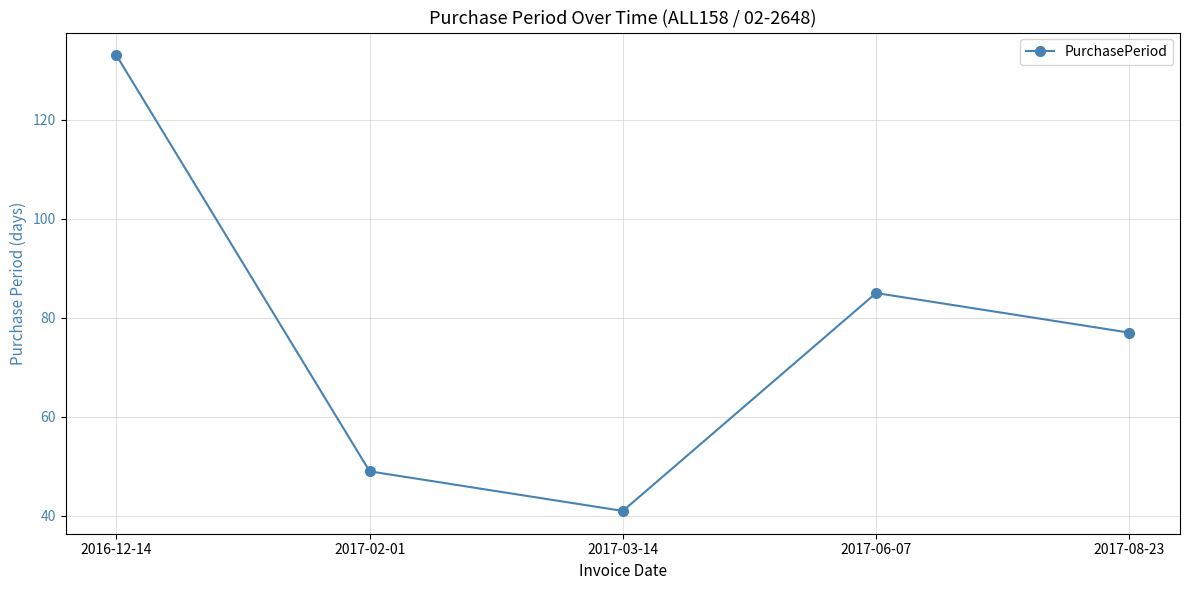

Is it true that the value at 2017-02-01 is 49?

True